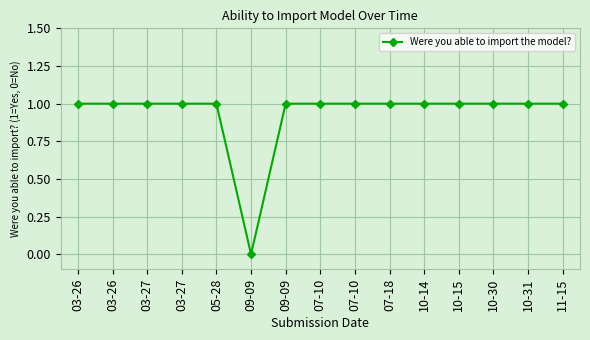

Rank the categories by value from lowest to highest.

09-09, 03-26, 03-26, 03-27, 03-27, 05-28, 09-09, 07-10, 07-10, 07-18, 10-14, 10-15, 10-30, 10-31, 11-15